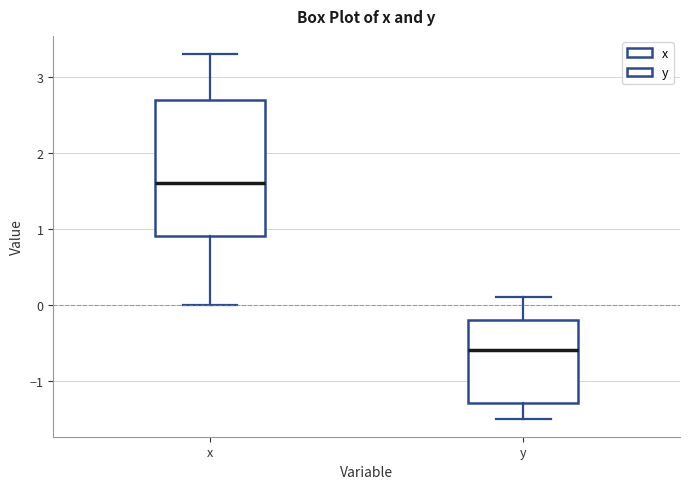

Reading left to right, transcribe this box plot: for each box, give where its median line is, the range the box spans, and where its two whiskers end, as read against the y-axis. The values are not printed on the chart, so give them approximately, as read against the axis.

x: median 1.6, box 0.9 to 2.7, whiskers 0.0 to 3.3
y: median -0.6, box -1.3 to -0.2, whiskers -1.5 to 0.1